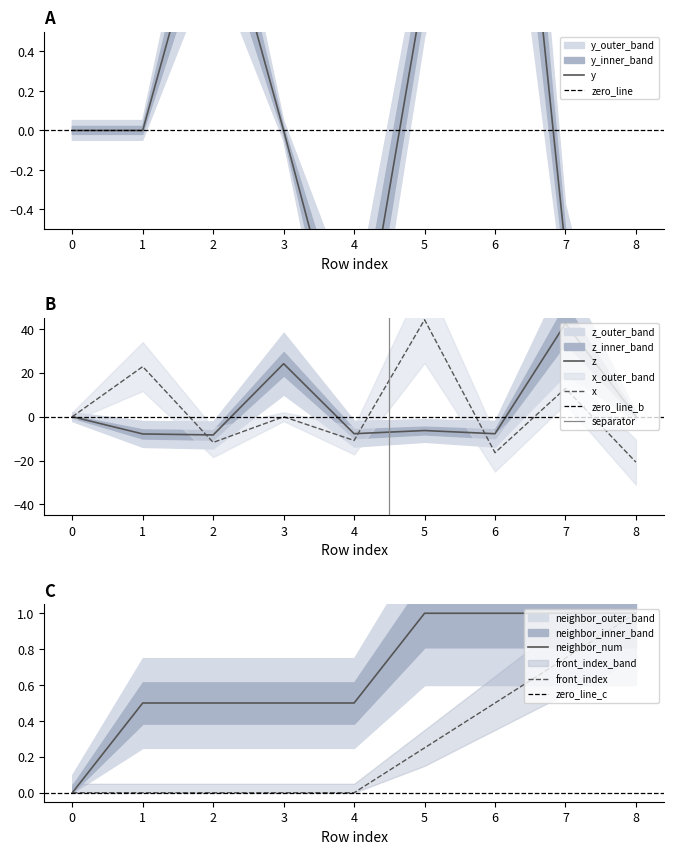

What is the greatest value displayed?

44.2